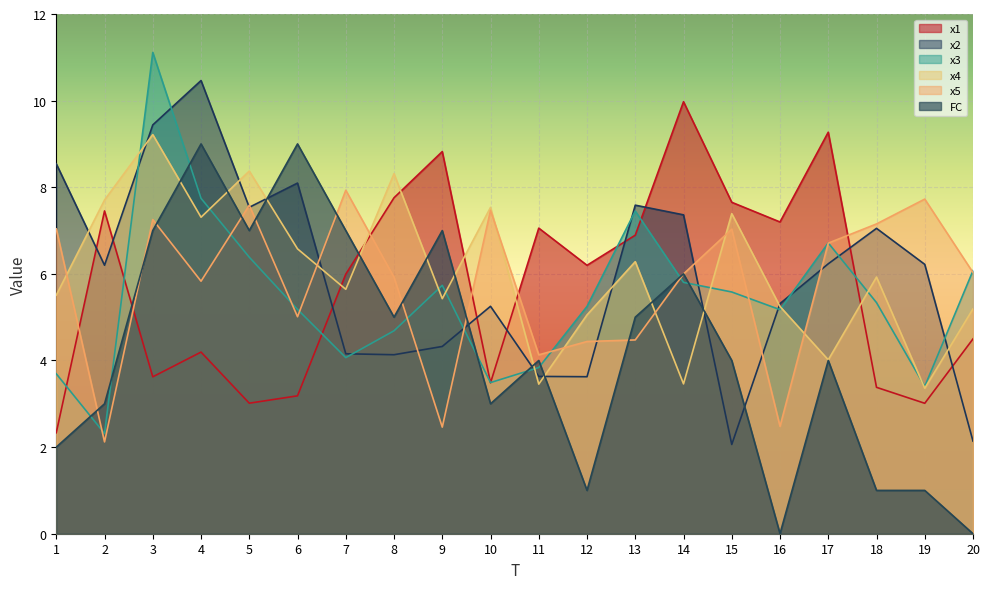

True or false: x2 has more than 0 interior local peaks.

True